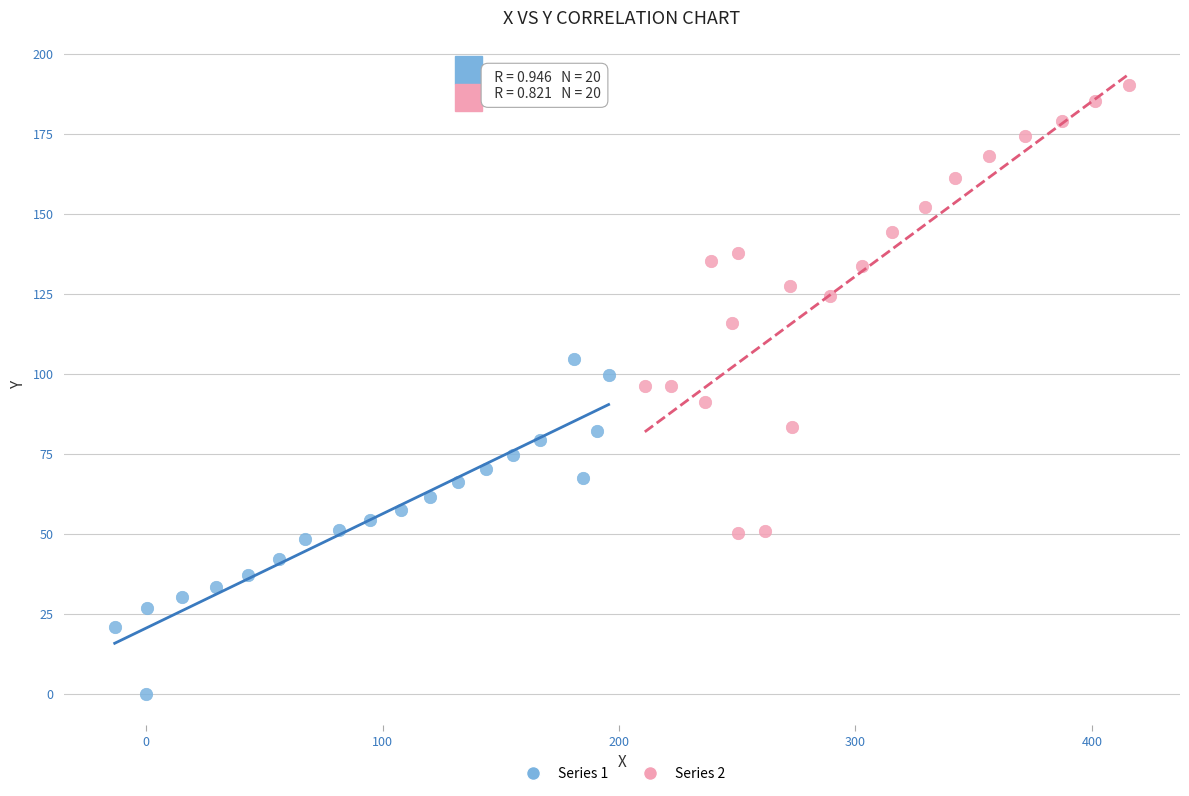

Which series has the widest spread of Y values?

Series 2